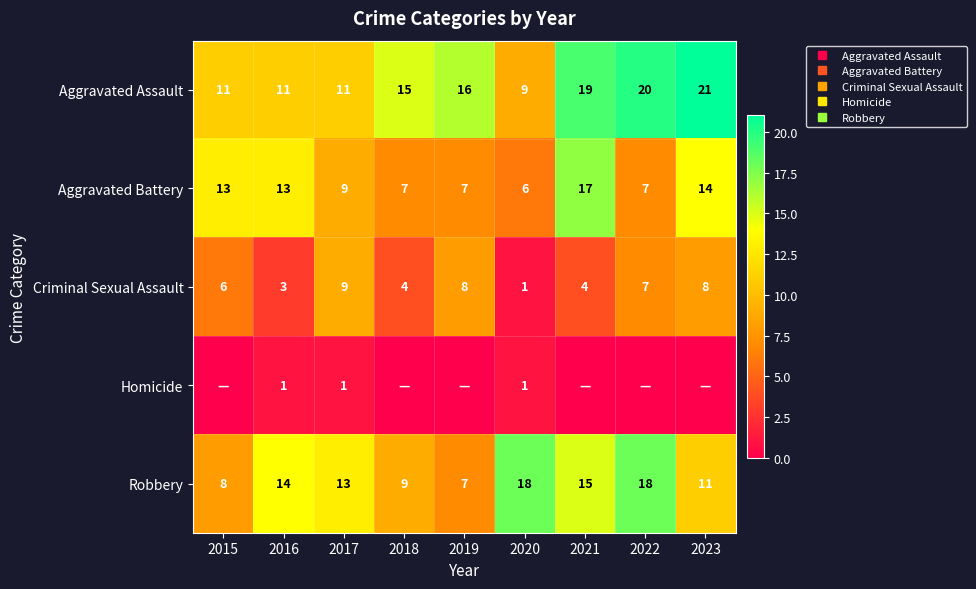

Which category has the lowest value in the Aggravated Battery series?

2020